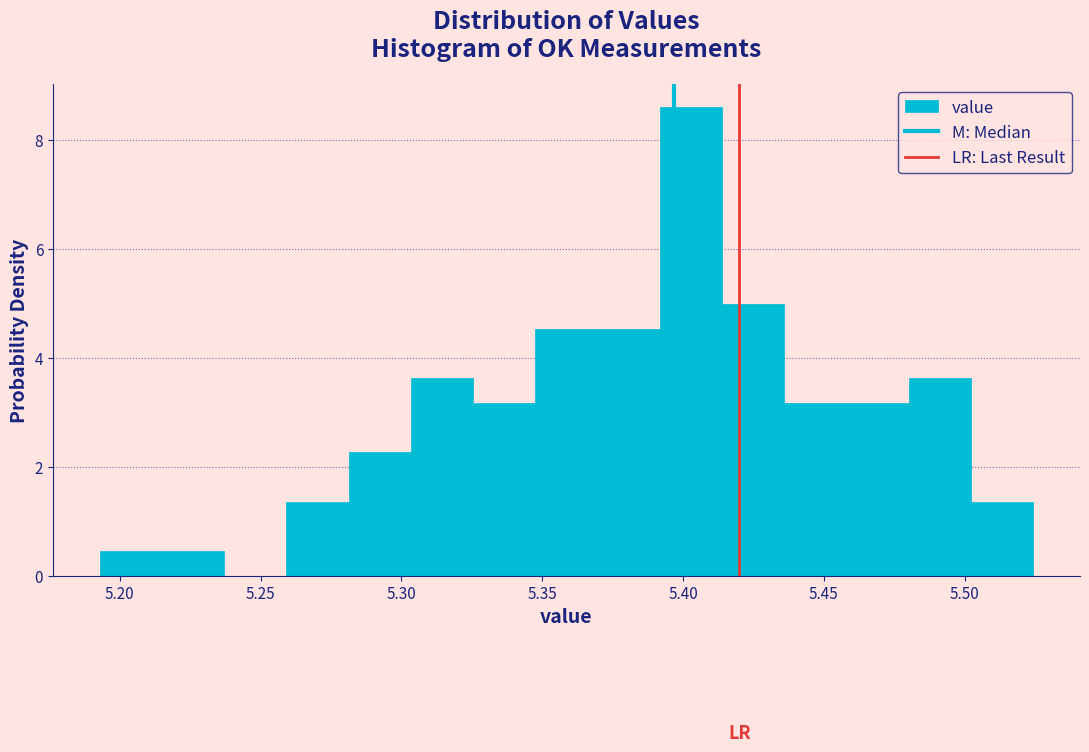

Which range on the x-axis has the tallest bar?

5.390 to 5.415